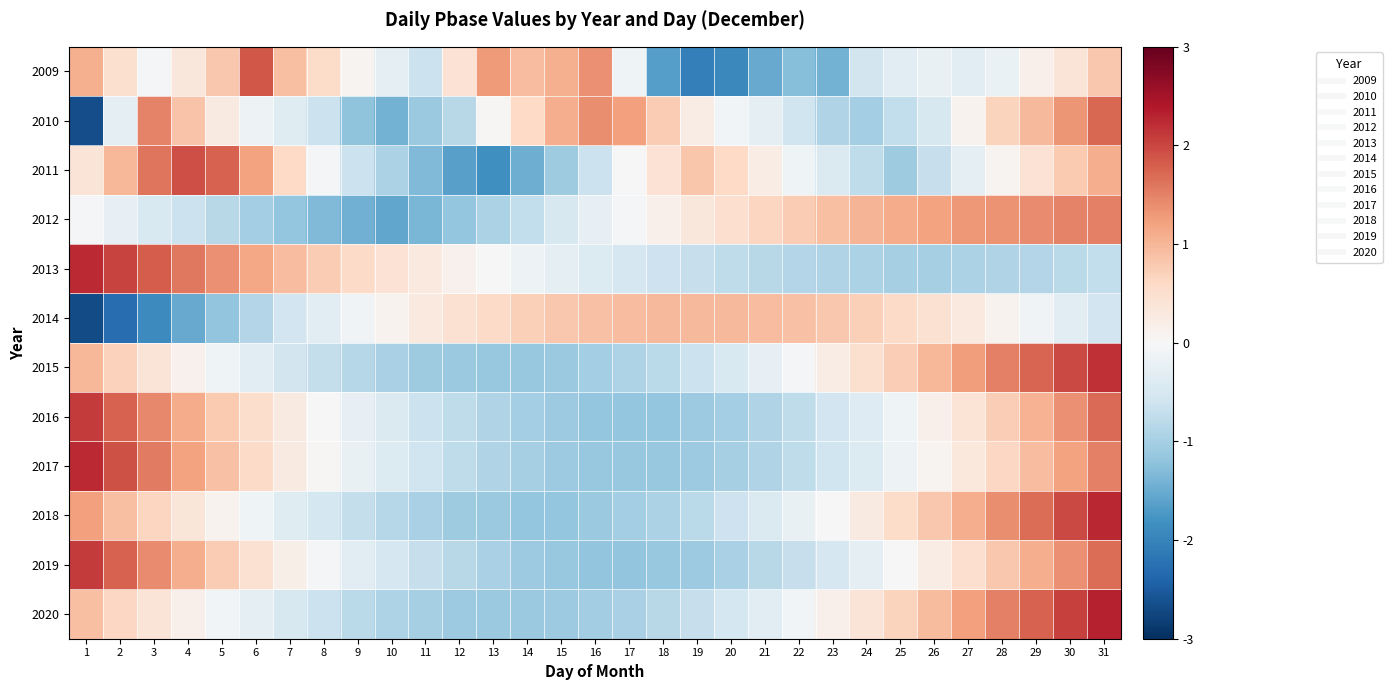

Which has a higher value, 6 or 12?

6